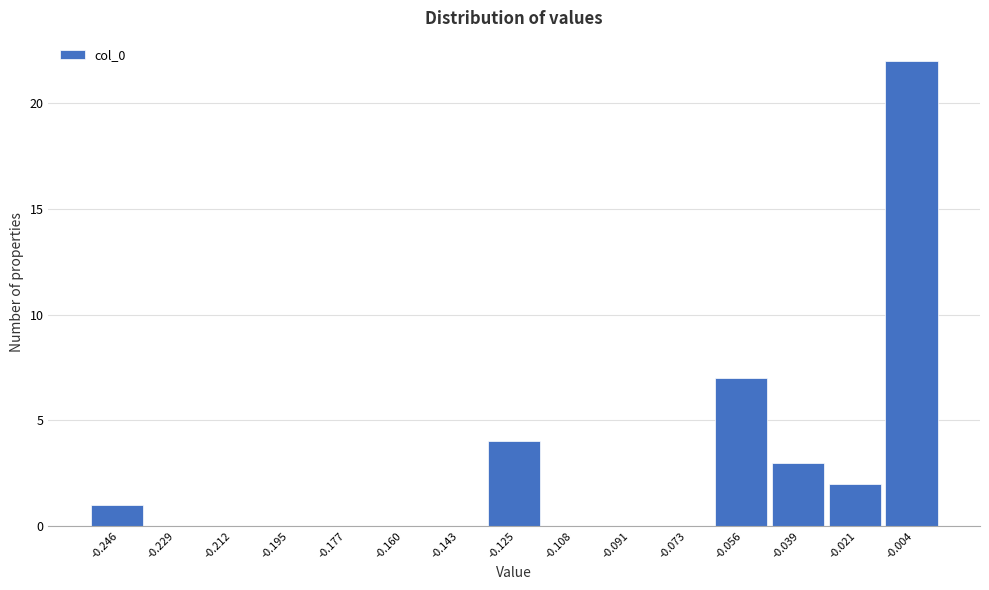

How tall is the bar that spans -0.064 to -0.048 on the x-axis? Neither the bar edges nor the heights are printed on the chart, so give them approximately, as read against the axes.

7